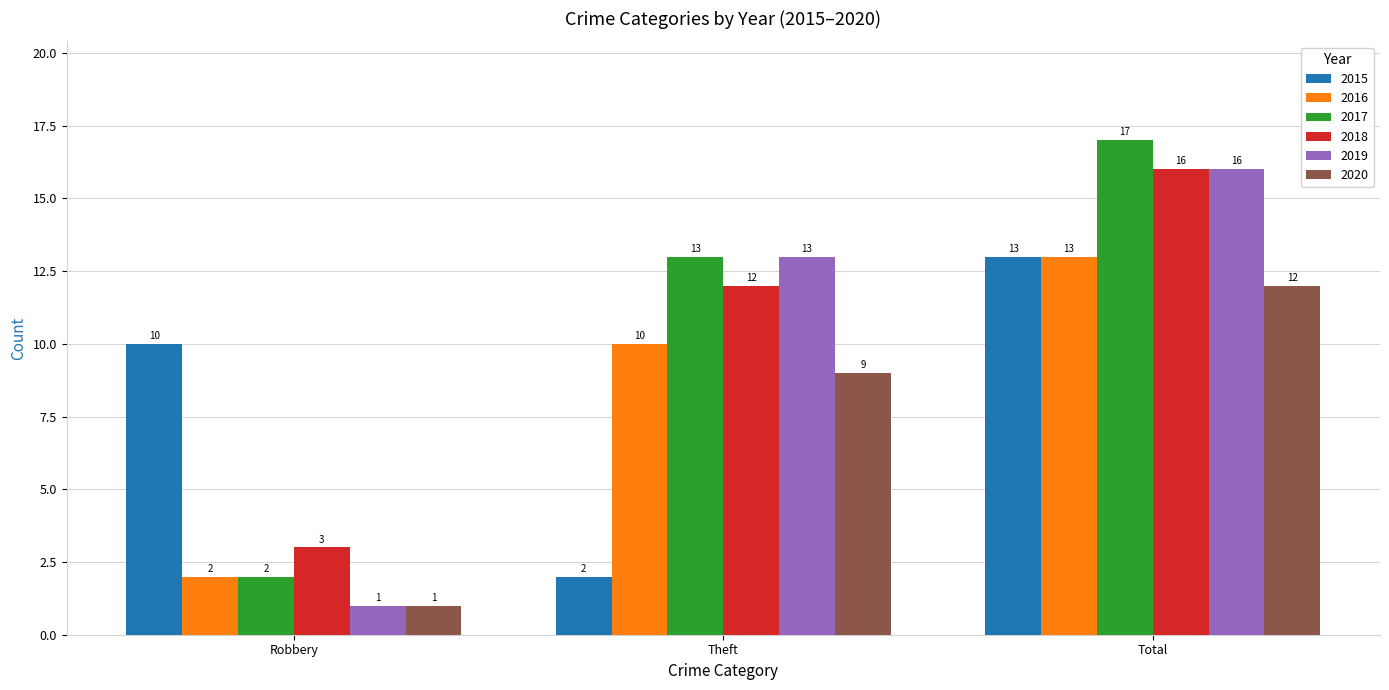

How many 2018 values are between 3 and 16?

3